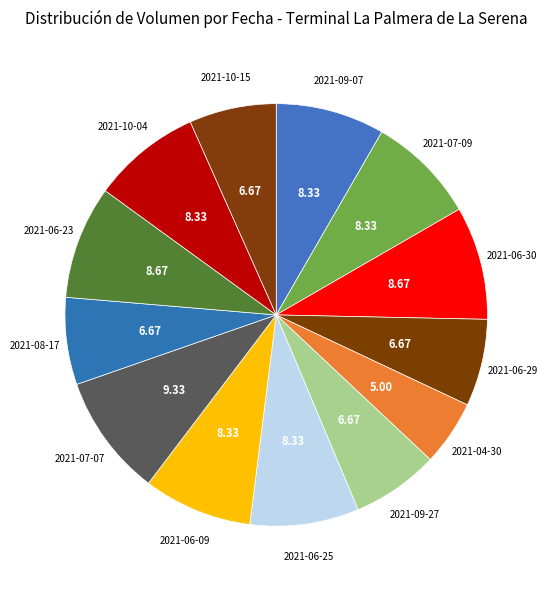

True or false: 2021-08-17 accounts for 7% of the total.

True